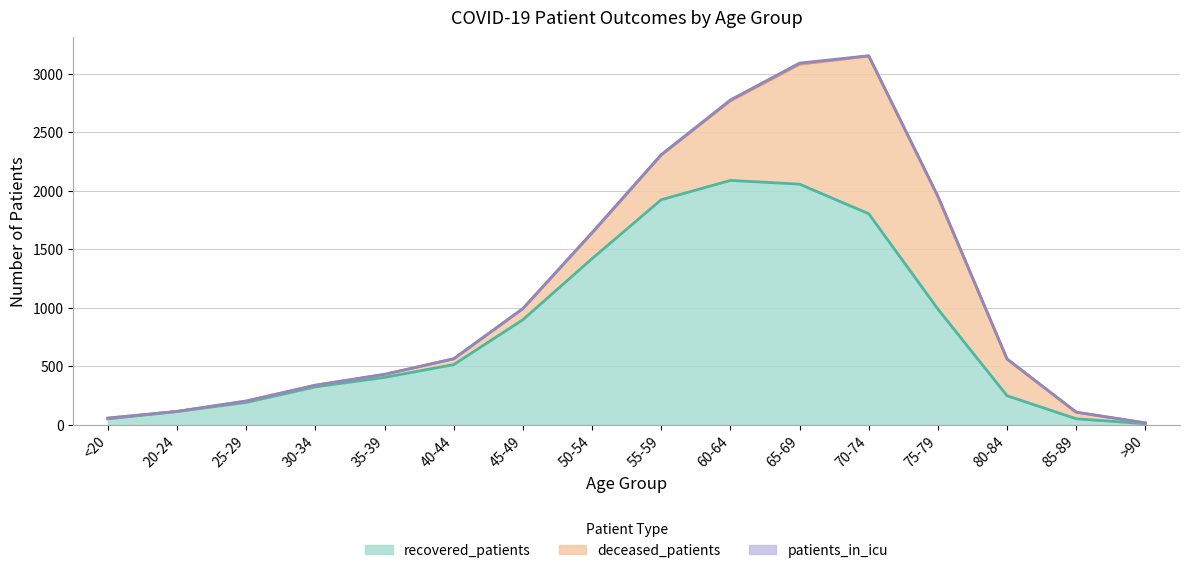

What is the maximum value for recovered_patients?

2089